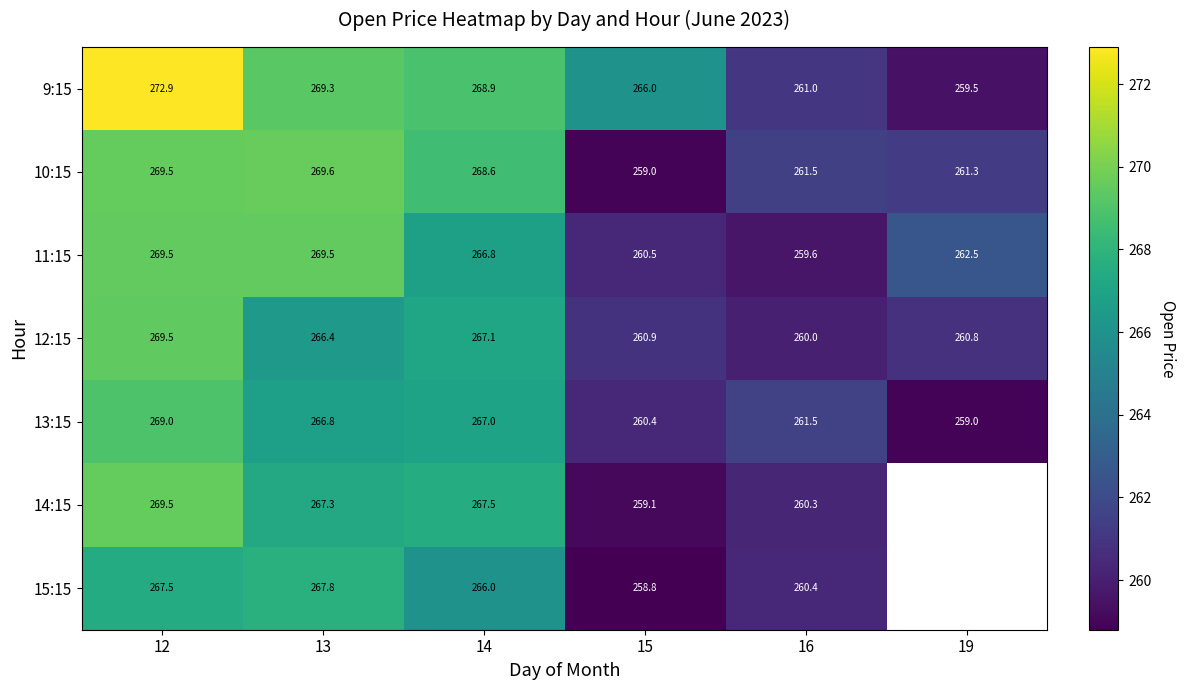

How many data points in 13:15 are above 266?

3